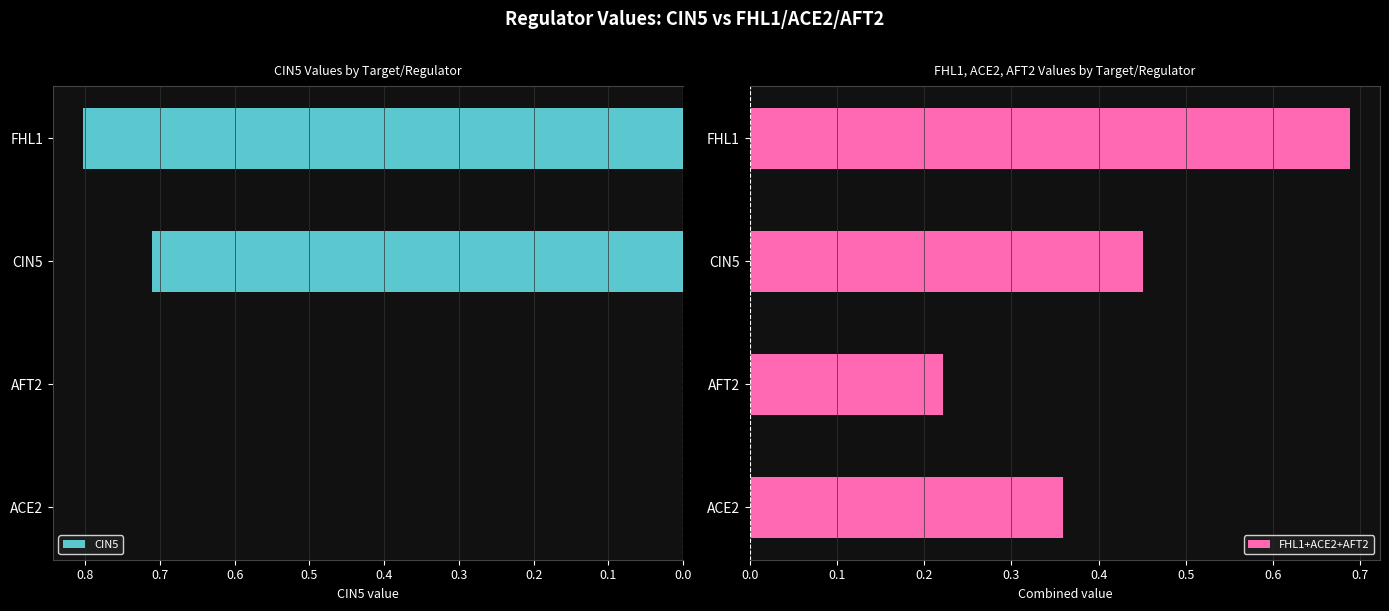

List the labels in order of FHL1+ACE2+AFT2 value, smallest first.

AFT2, ACE2, CIN5, FHL1